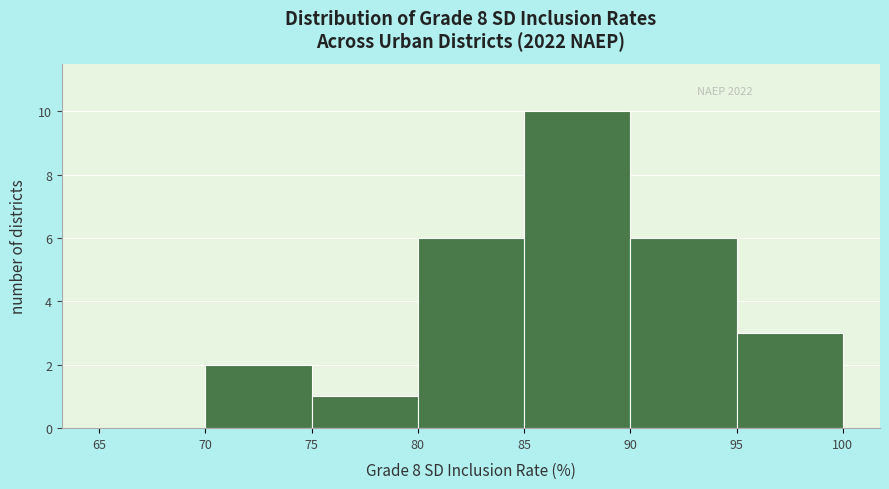

What is the height of the bar covering 80 to 85 on the x-axis? The values are not printed on the chart, so give them approximately, as read against the axis.

6